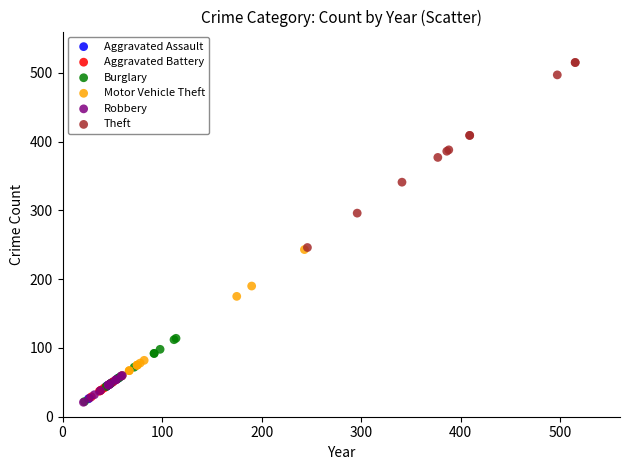

Which series contains the highest Y value?

Theft